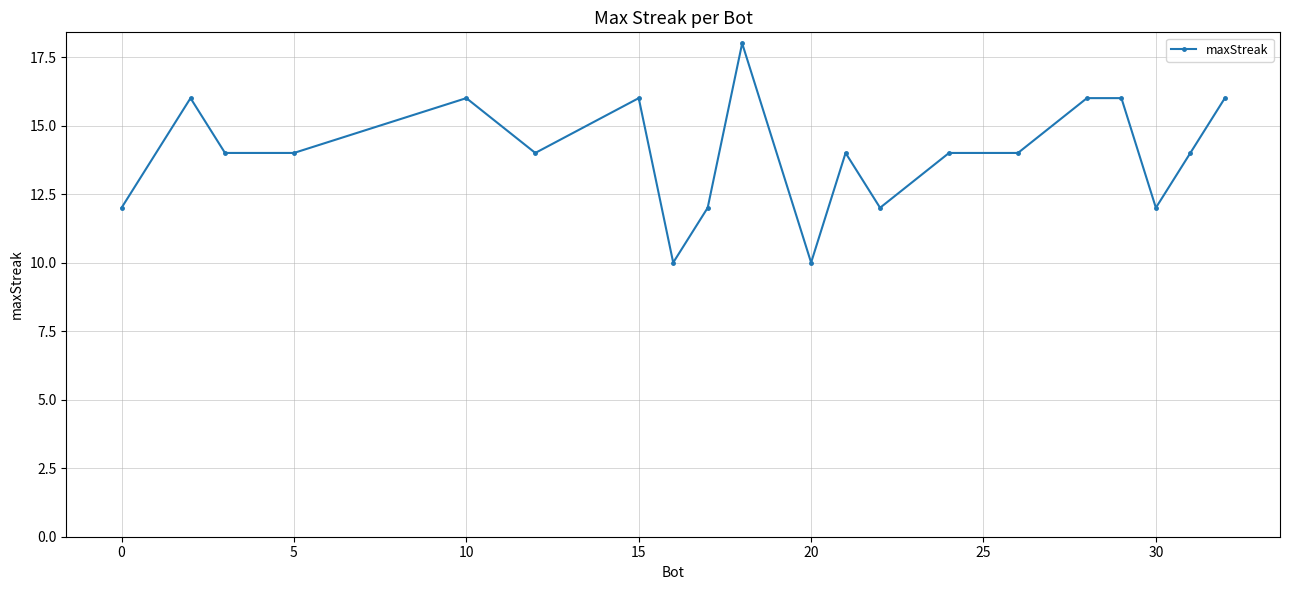

What is the maximum value shown in the chart?

18